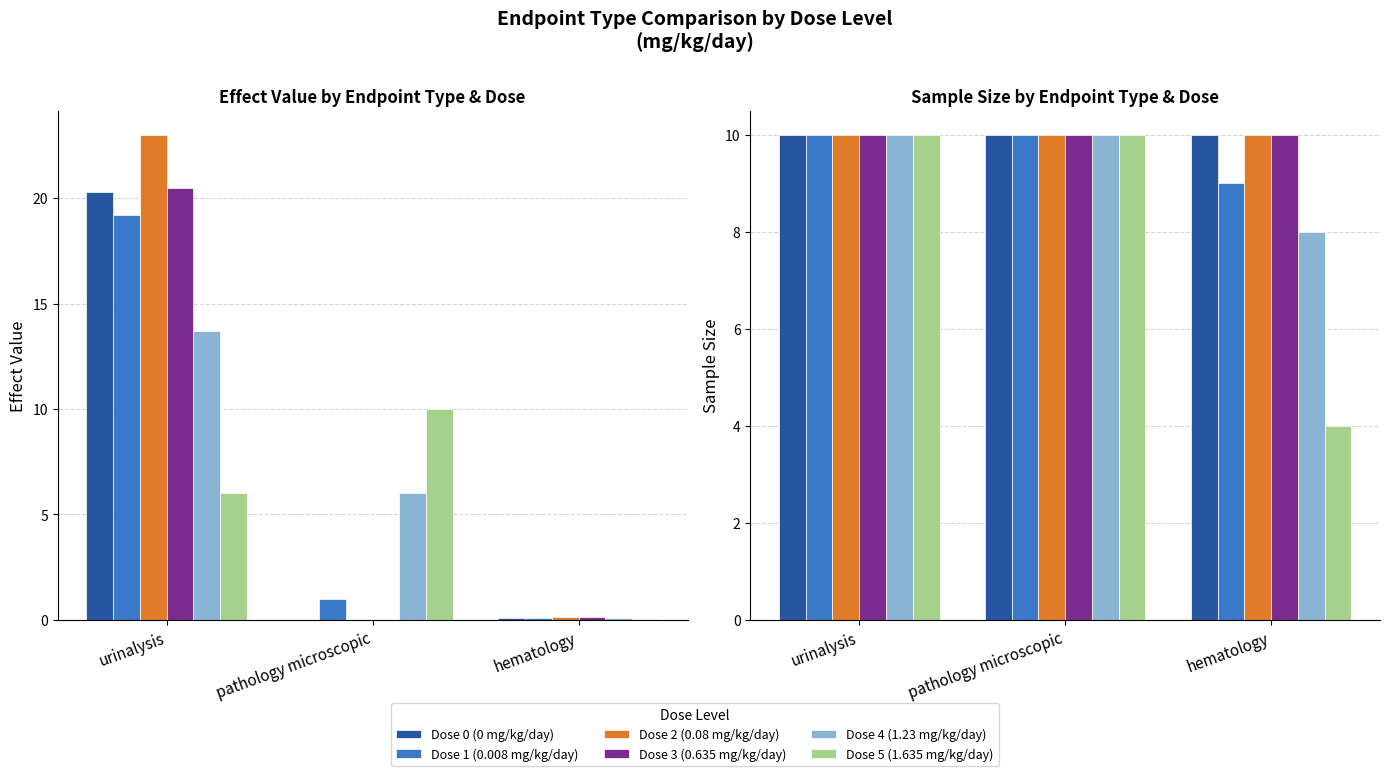

Which series has the widest spread of values?

Dose 5 (1.635 mg/kg/day)